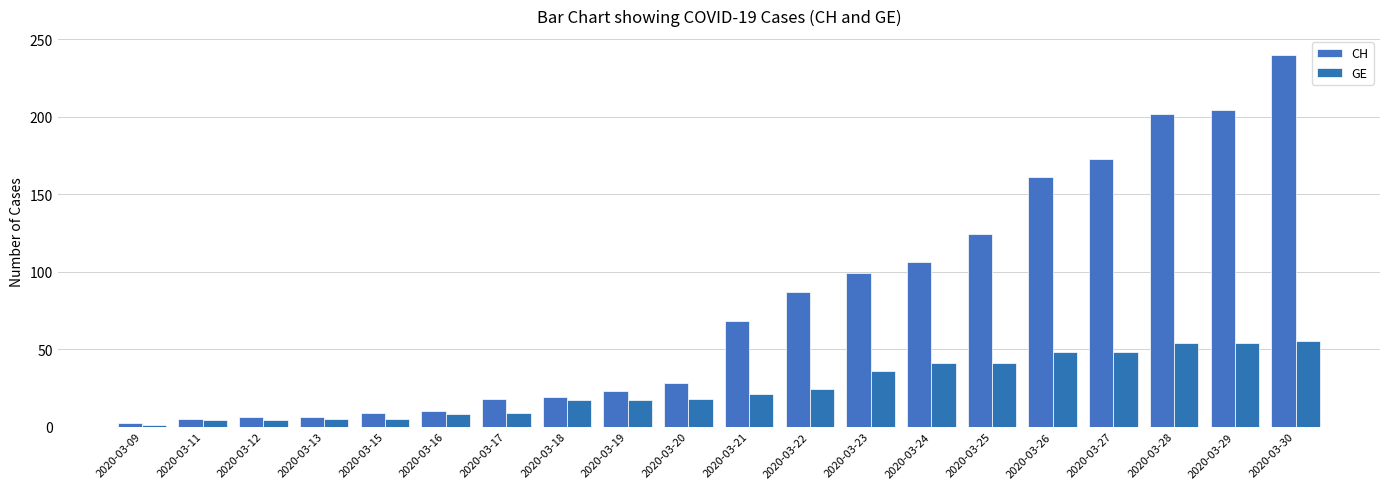

Which has a higher value, 2020-03-09 or 2020-03-25?

2020-03-25